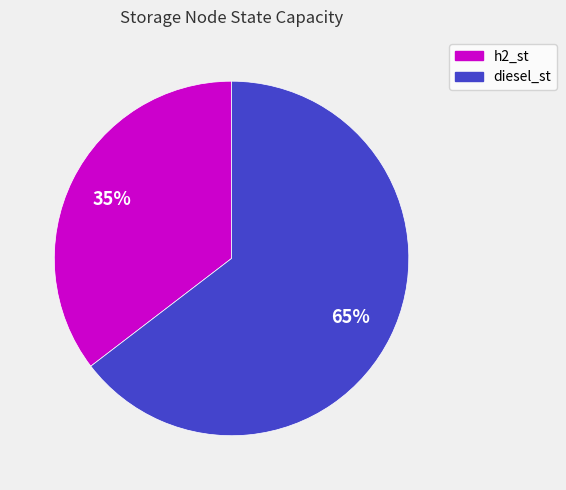

Which slice represents more than half of the pie?

diesel_st